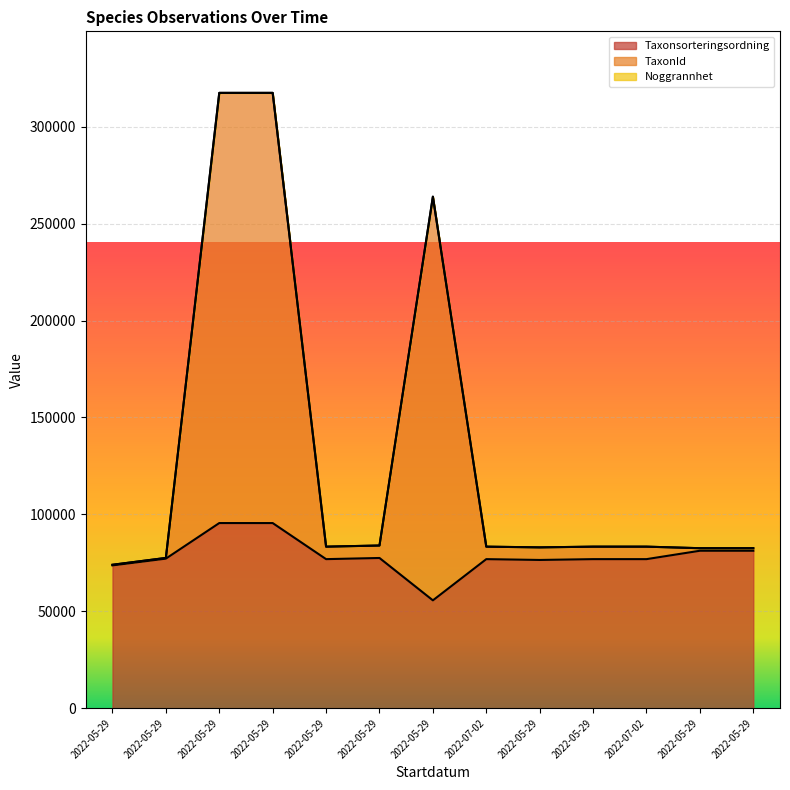

How many values in the TaxonId series exceed 83346?

4